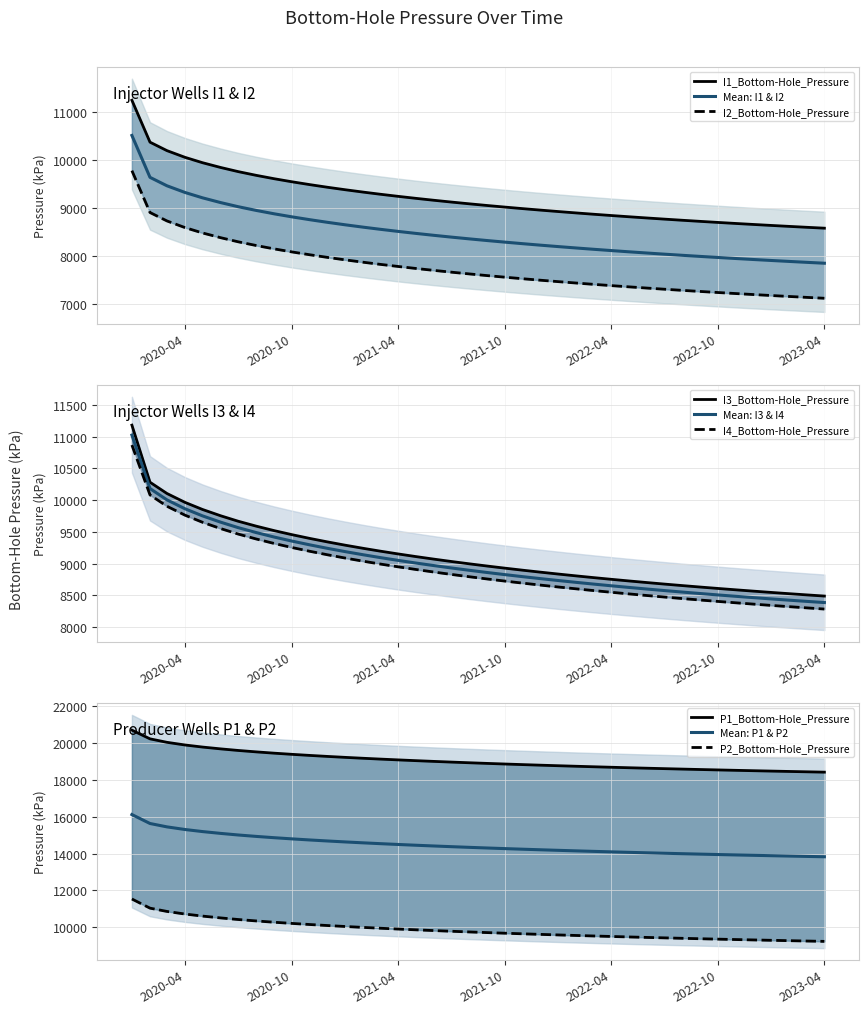

Reading left to right, transcribe all the data shown in this chart.

I1_Bottom-Hole_Pressure (kPa): 11245.0	10372.4	10196.3	10056.3	9944.3	9845.2	9759.2	9681.3	9610.3	9547.6	9487.5	9433.2	9380.6	9331.0	9288.5	9244.0	9202.9	9162.5	9125.2	9088.3	9052.9	9020.1	8987.4	8957.0	8926.8	8897.6	8872.0	8844.8	8819.2	8793.6	8769.7	8745.7	8722.5	8700.7	8678.8	8658.3	8637.6	8617.6	8600.0	8581.1
I2_Bottom-Hole_Pressure (kPa): 9779.5	8907.3	8732.0	8592.9	8481.6	8383.1	8297.5	8219.9	8149.2	8086.7	8026.8	7972.6	7920.1	7870.7	7828.2	7783.8	7742.8	7702.5	7665.2	7628.3	7593.0	7560.2	7527.6	7497.2	7467.0	7437.8	7412.3	7385.1	7359.5	7334.0	7310.1	7286.1	7262.9	7241.1	7219.2	7198.7	7178.1	7158.1	7140.5	7121.6
I3_Bottom-Hole_Pressure (kPa): 11182.3	10282.2	10104.6	9964.0	9852.1	9753.1	9667.1	9589.1	9518.1	9455.3	9395.2	9340.7	9288.0	9238.3	9195.8	9151.1	9110.0	9069.5	9032.0	8995.1	8959.6	8926.7	8894.0	8863.5	8833.2	8803.9	8778.3	8751.0	8725.4	8699.8	8675.8	8651.8	8628.5	8606.6	8584.7	8564.1	8543.5	8523.4	8505.8	8486.8
I4_Bottom-Hole_Pressure (kPa): 10868.4	10081.6	9903.2	9762.0	9650.0	9550.9	9464.7	9386.7	9315.5	9252.6	9192.3	9137.8	9084.9	9035.1	8992.5	8947.7	8906.4	8865.9	8828.3	8791.3	8755.8	8722.7	8690.0	8659.4	8629.0	8599.7	8574.0	8546.6	8521.0	8495.3	8471.3	8447.2	8423.9	8402.0	8380.0	8359.4	8338.7	8318.6	8301.0	8282.0
P1_Bottom-Hole_Pressure (kPa): 20702.2	20229.2	20040.8	19895.8	19783.2	19684.5	19598.8	19521.3	19450.7	19388.5	19328.7	19274.7	19222.3	19172.9	19130.6	19086.1	19045.2	19004.9	18967.5	18930.6	18895.2	18862.3	18829.6	18799.1	18768.7	18739.4	18713.7	18686.3	18660.5	18634.8	18610.7	18586.6	18563.2	18541.2	18519.2	18498.5	18477.7	18457.6	18439.8	18420.8
P2_Bottom-Hole_Pressure (kPa): 11531.9	11034.3	10856.5	10714.9	10603.0	10504.2	10417.8	10339.9	10268.6	10205.6	10145.2	10090.5	10037.4	9987.4	9944.5	9899.5	9858.1	9817.3	9779.6	9742.4	9706.7	9673.5	9640.5	9609.8	9579.2	9549.8	9524.0	9496.5	9470.7	9444.9	9420.7	9396.5	9373.1	9351.1	9329.1	9308.3	9287.5	9267.4	9249.6	9230.5